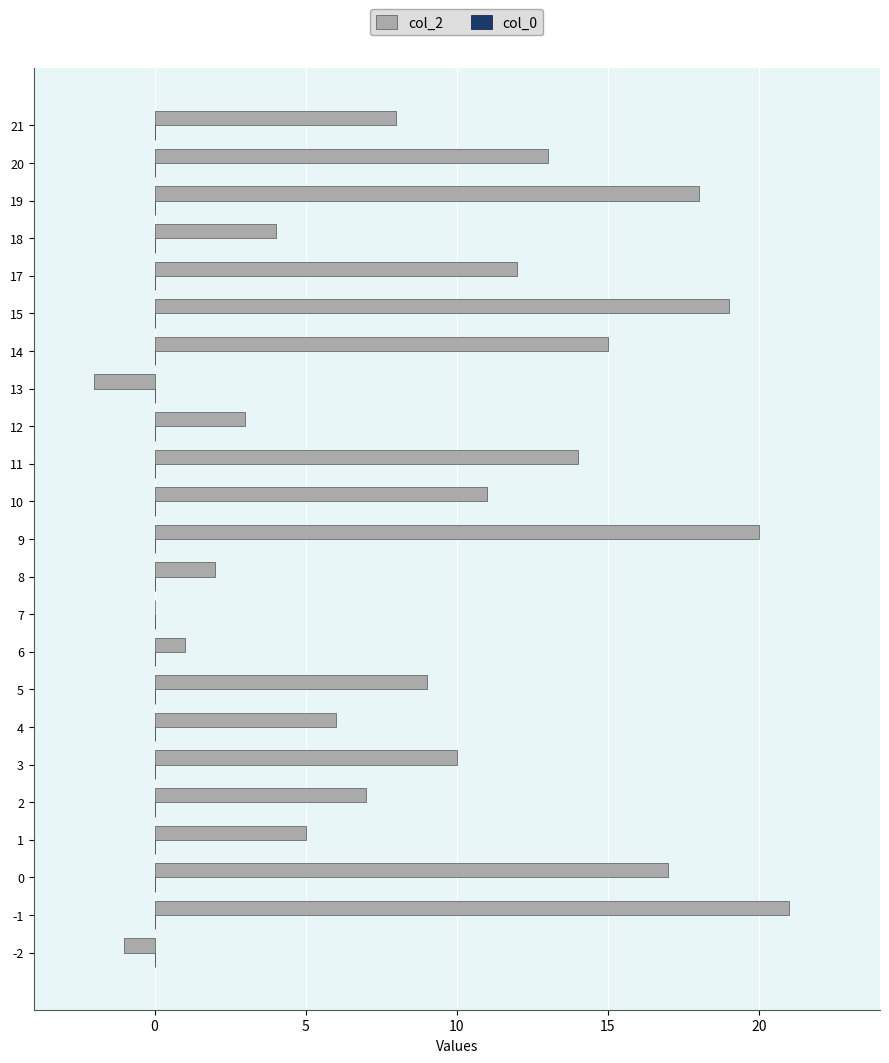

Is it true that the value at 13 is -2?

True